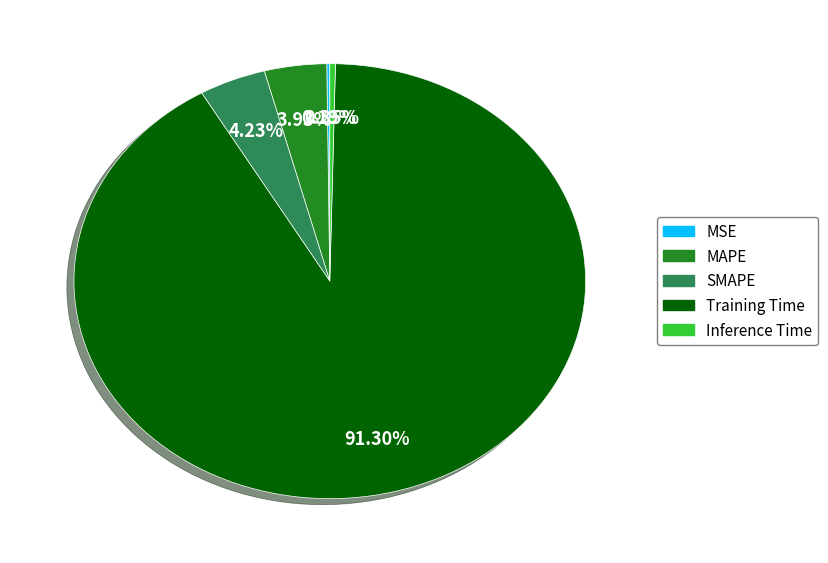

True or false: SMAPE accounts for 4% of the total.

True